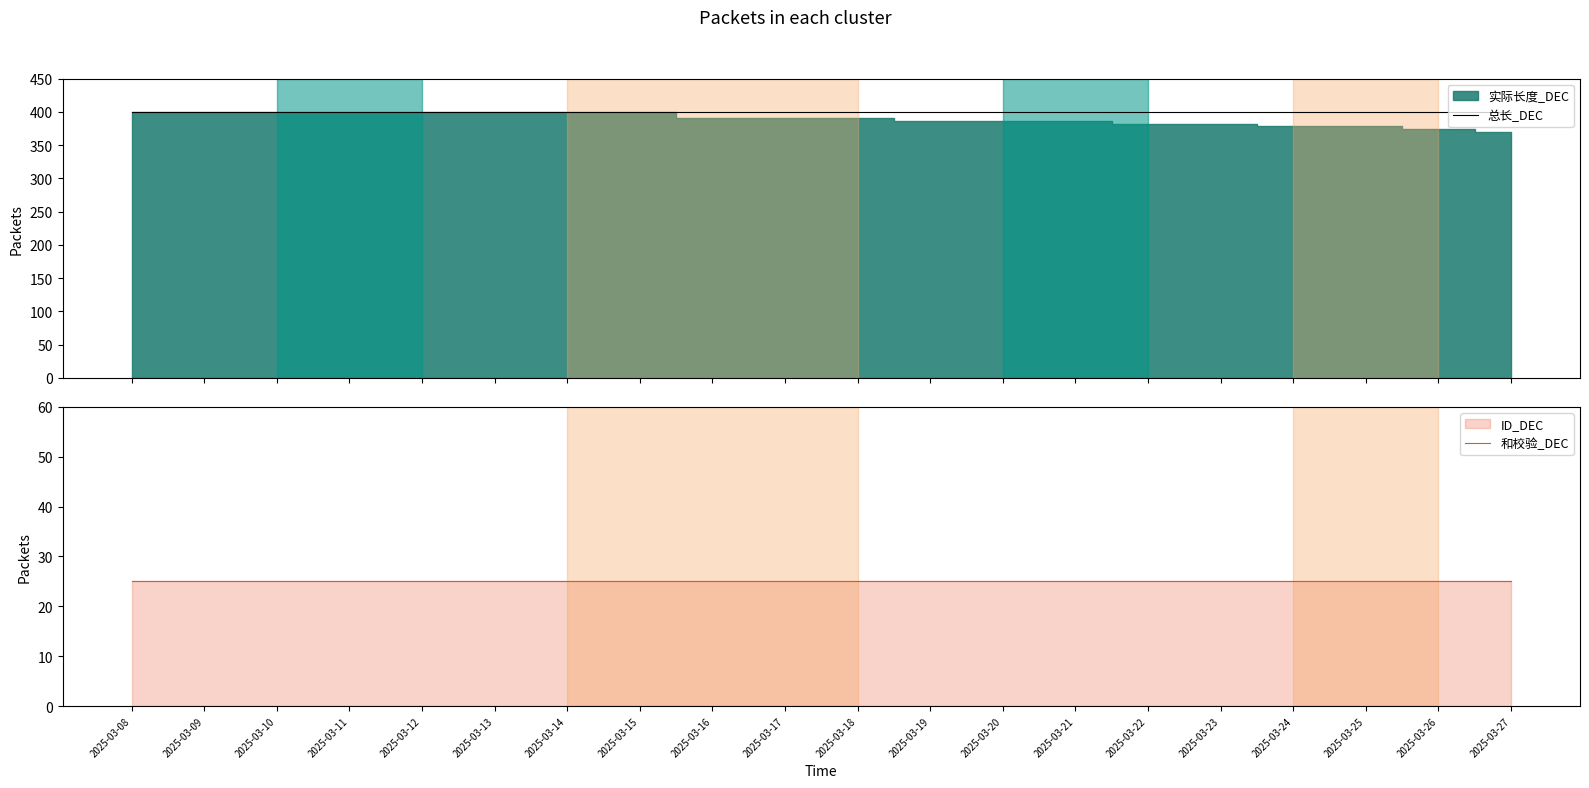

True or false: 总长_DEC and 和校验_DEC intersect in this chart.

False